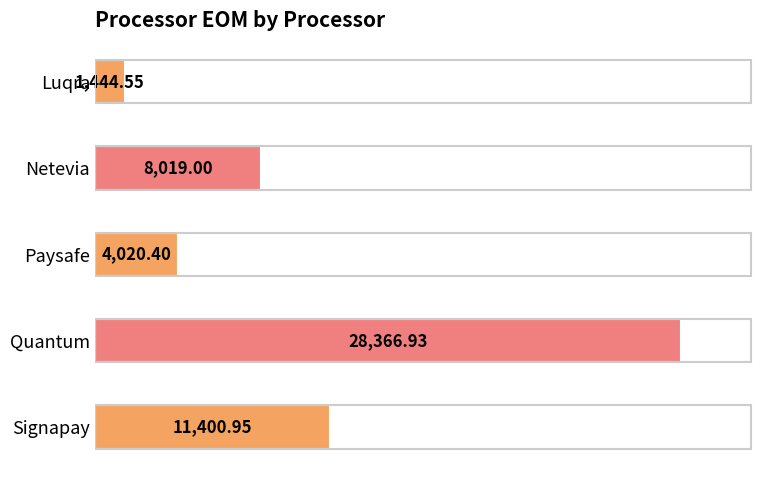

Where is the data nearest to the value 14905?

Signapay